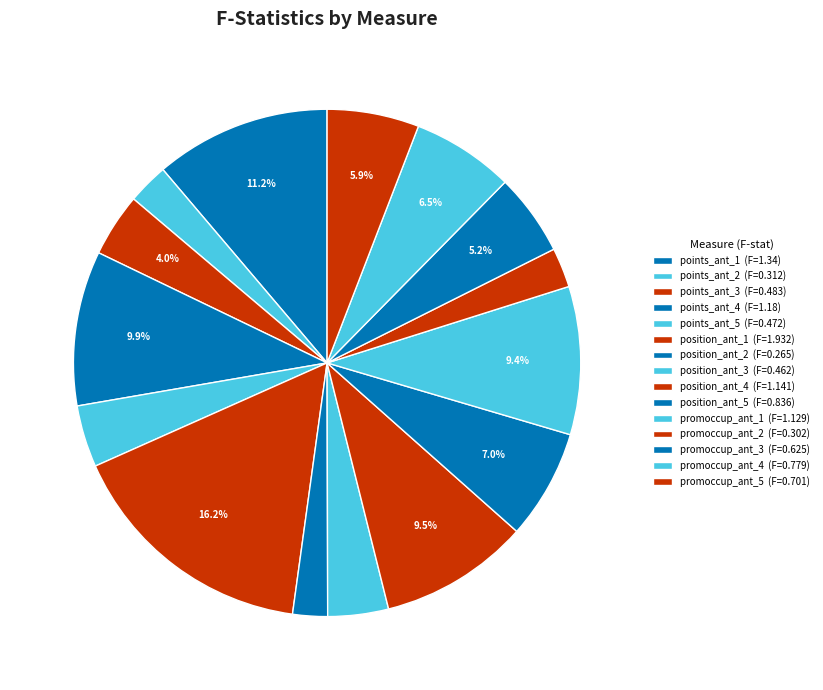

How many slices are in this pie chart?

15